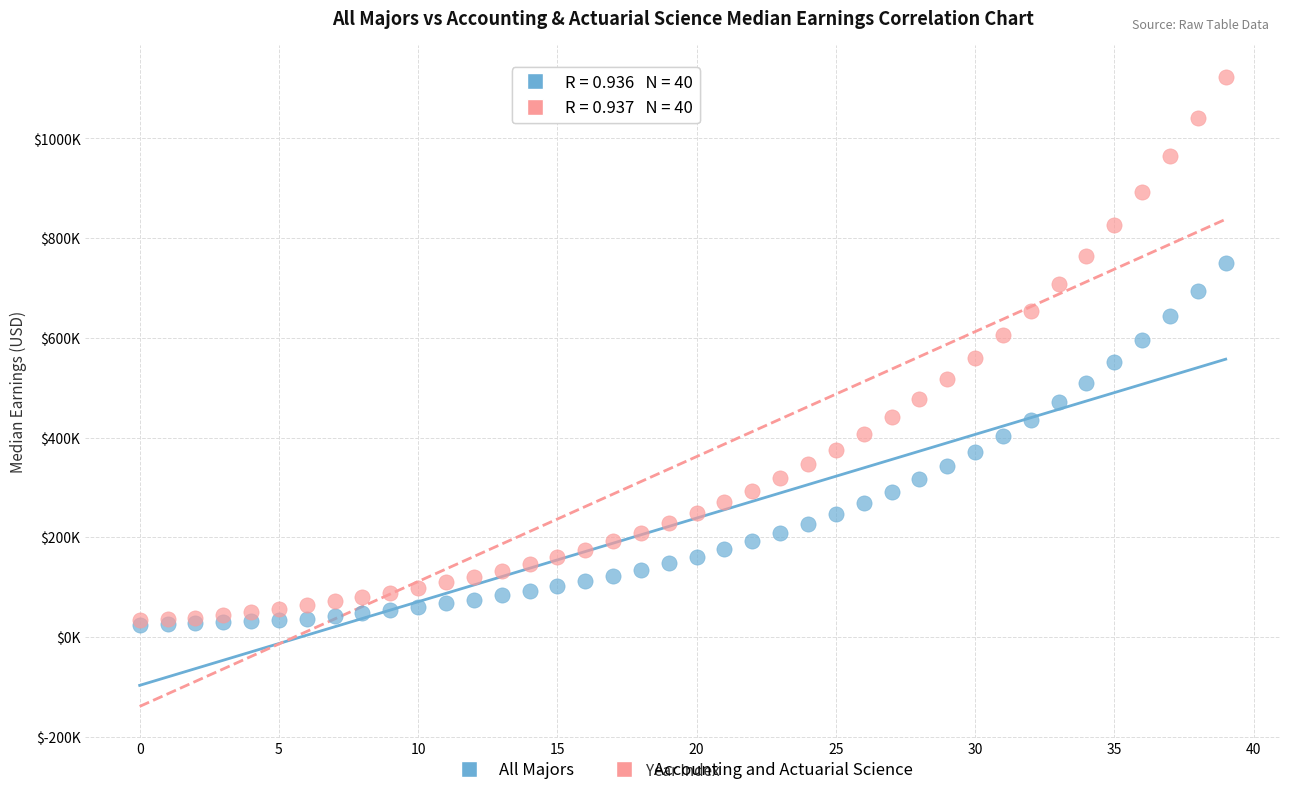

What are all the series names shown in the legend?

All Majors, Accounting and Actuarial Science